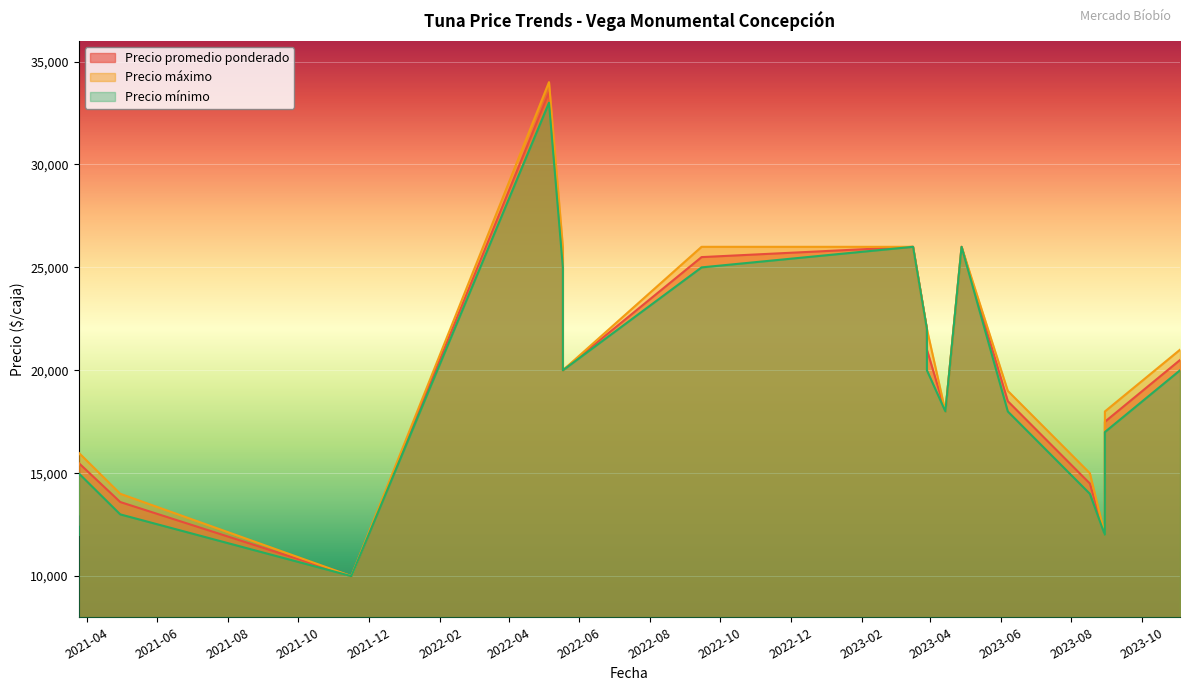

At which label does Precio máximo reach its peak?

2022-05-06